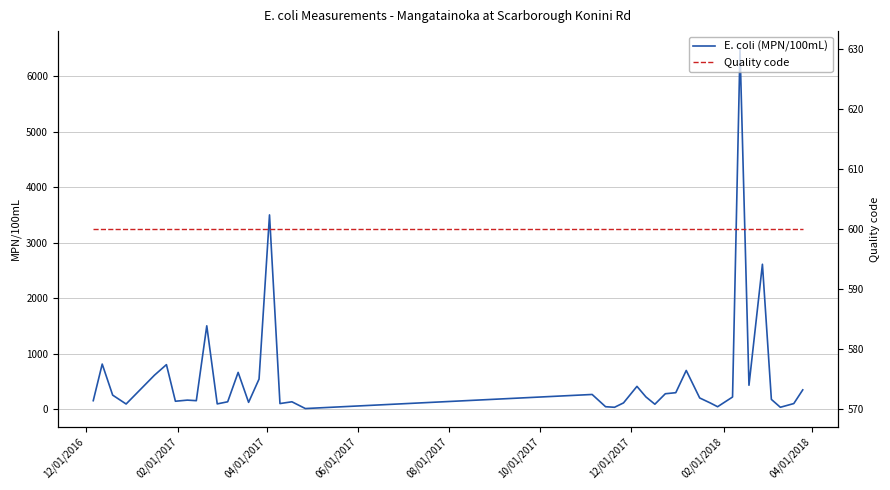

At which label is Quality code closest to 600?

12/01/2016